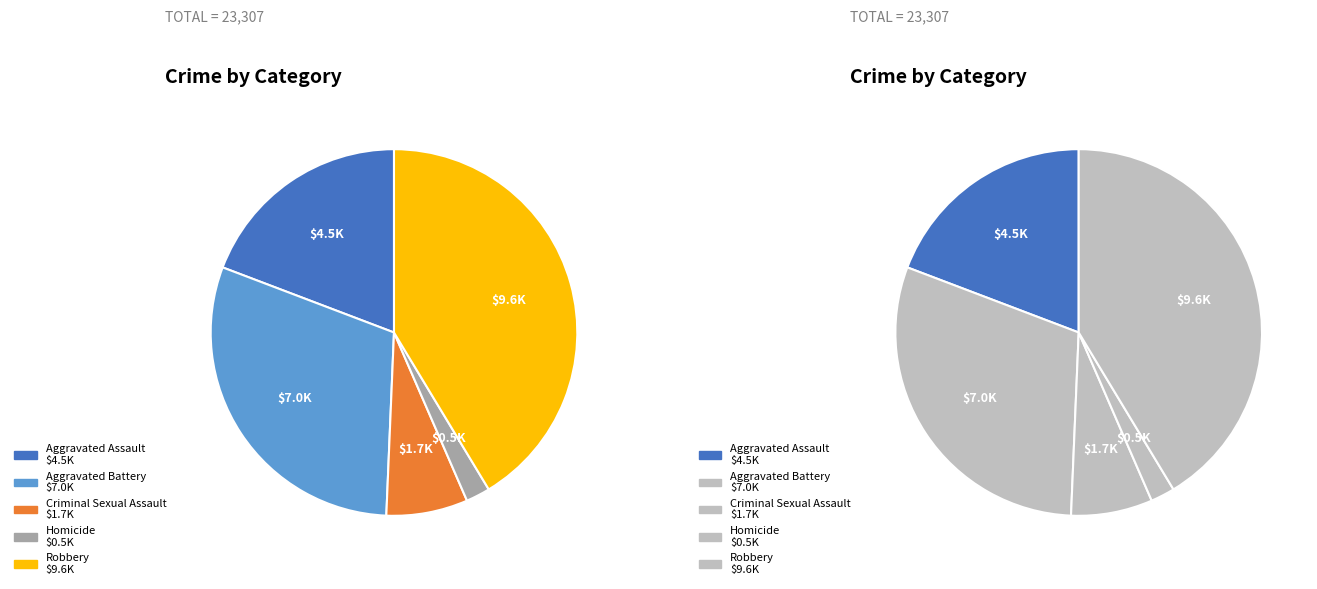

To the nearest percent, what is the difference between the Homicide and Criminal Sexual Assault slice percentages?

5%